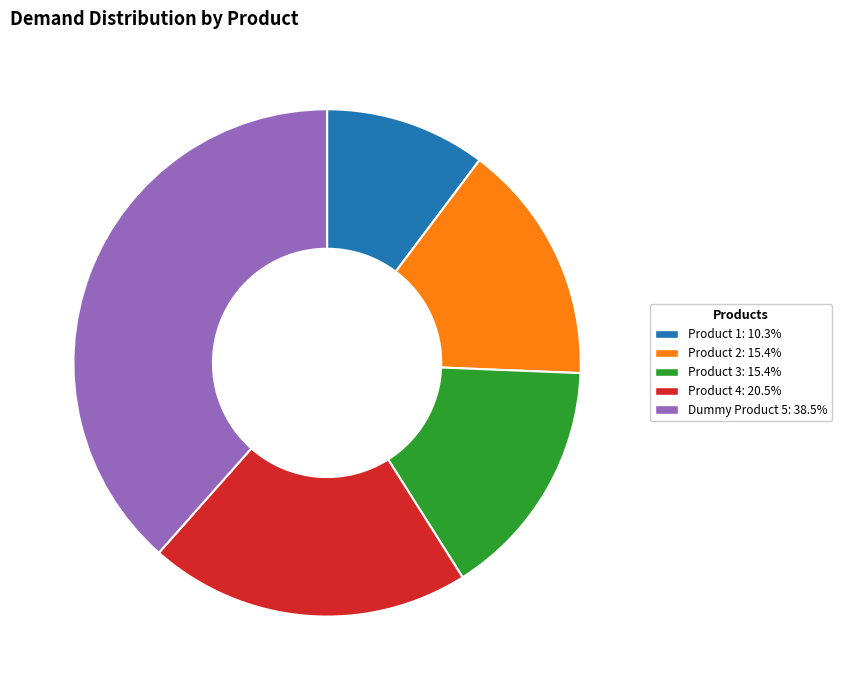

What is the largest slice in the pie chart?

Dummy Product 5